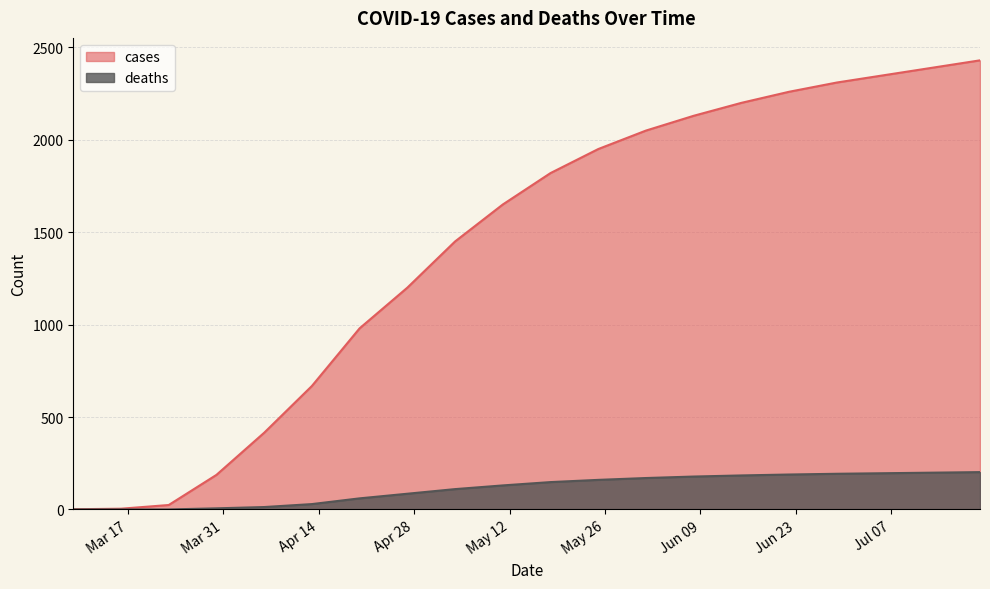

True or false: cases and deaths cross at least once.

False